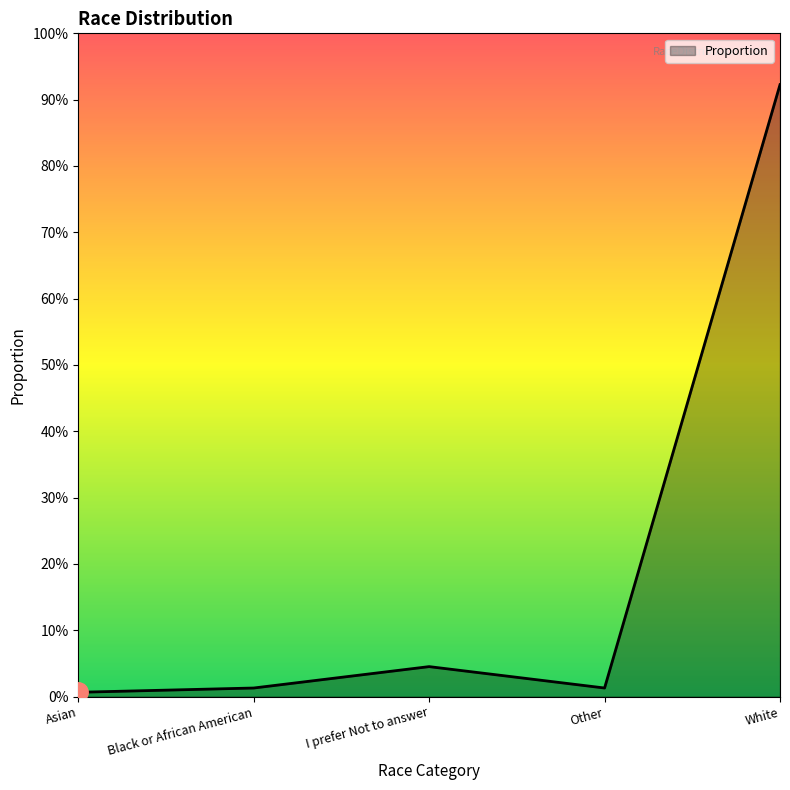

Which label corresponds to the largest value in the chart?

White